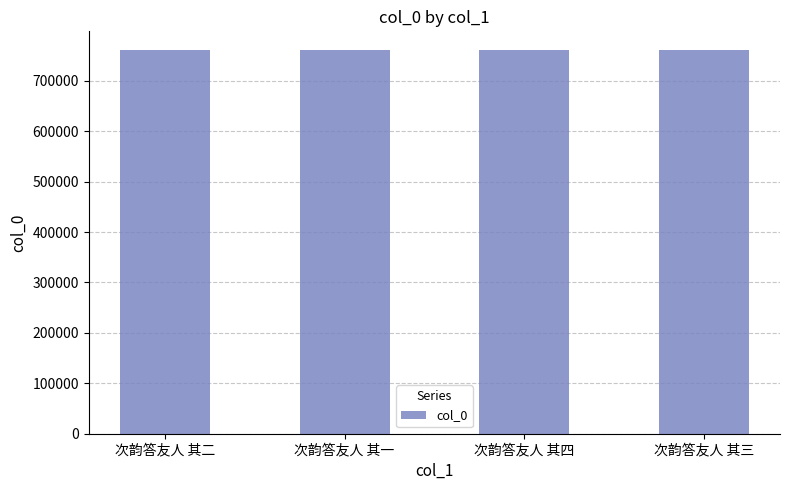

Is it true that the value at 次韵答友人 其四 is 1143032?

False